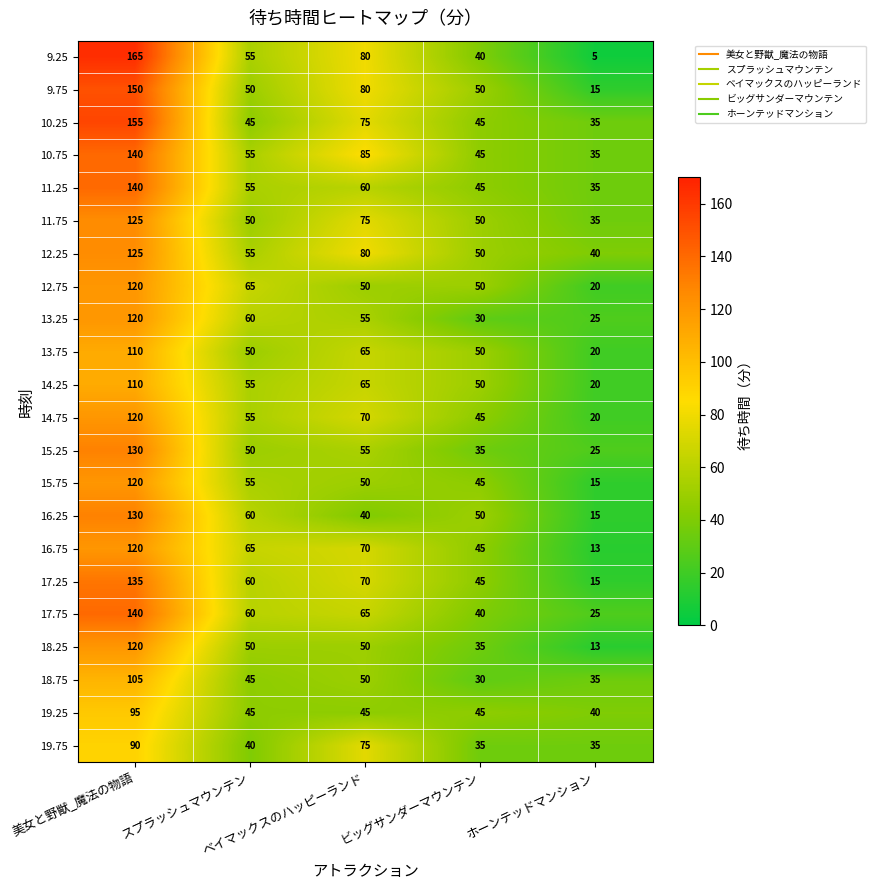

What is the difference between the maximum and minimum values in the 11.25 series?

105